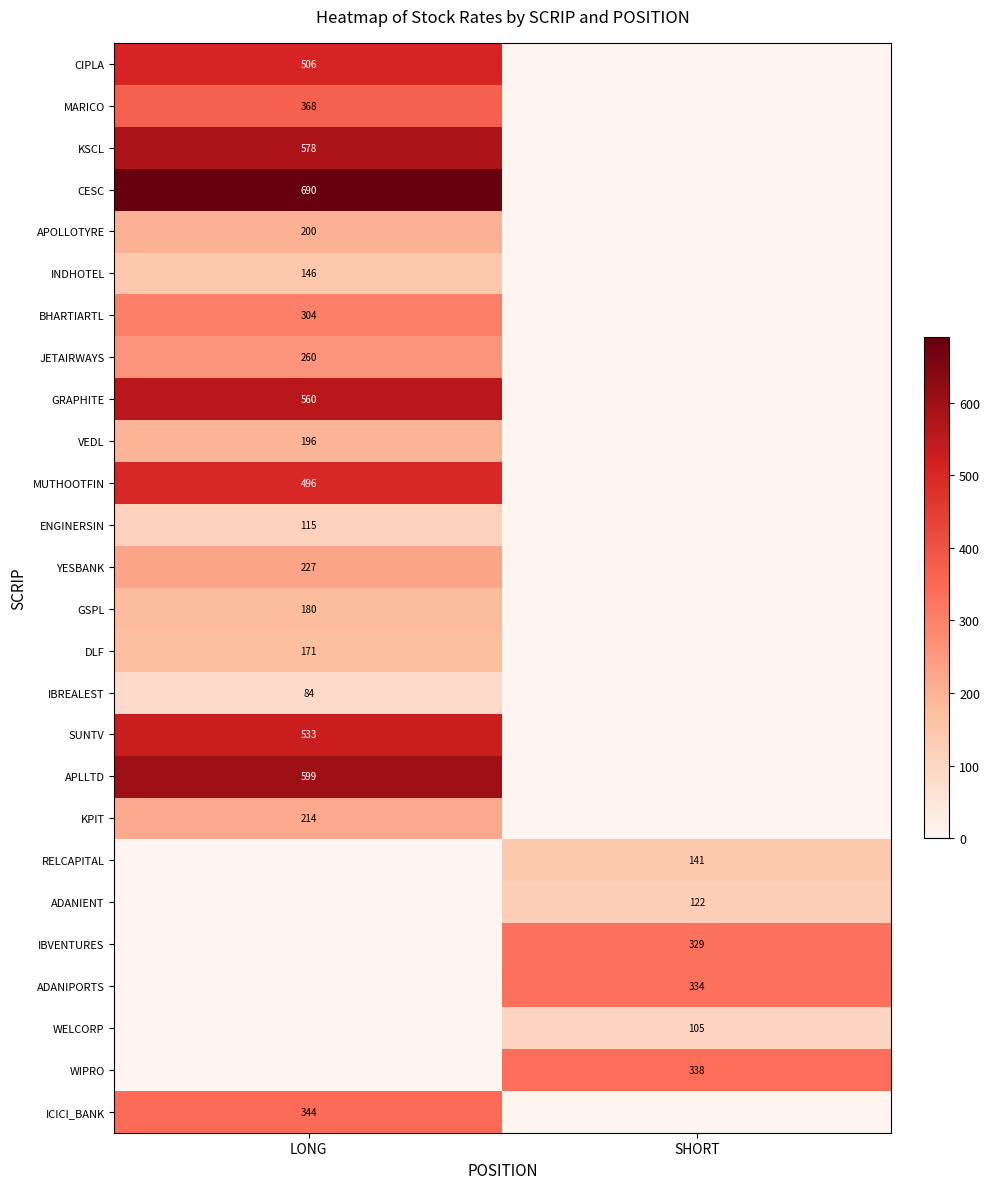

The value of ENGINERSIN at LONG is 53. True or false?

False